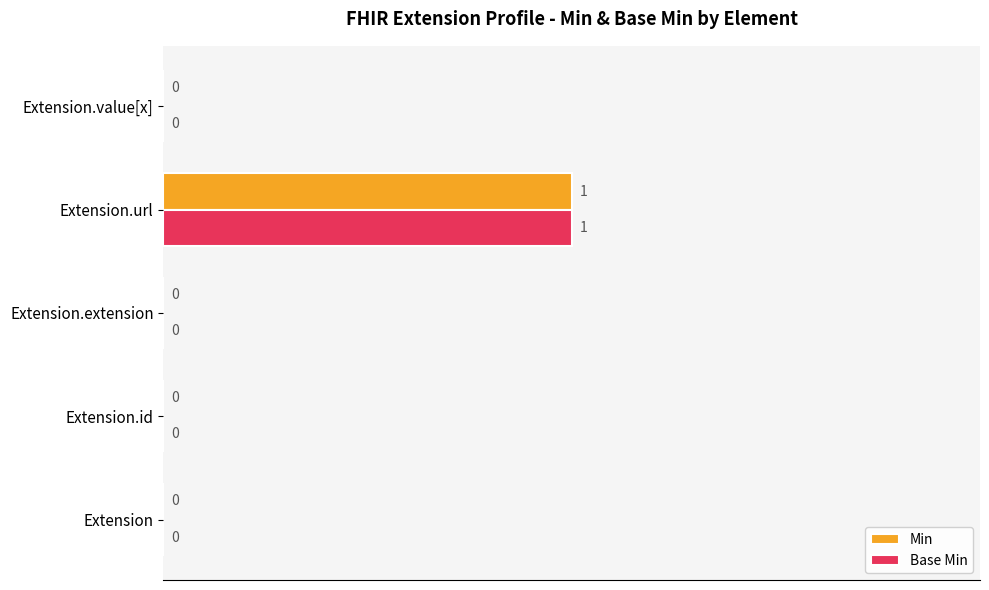

What is the highest value of the Min series?

1